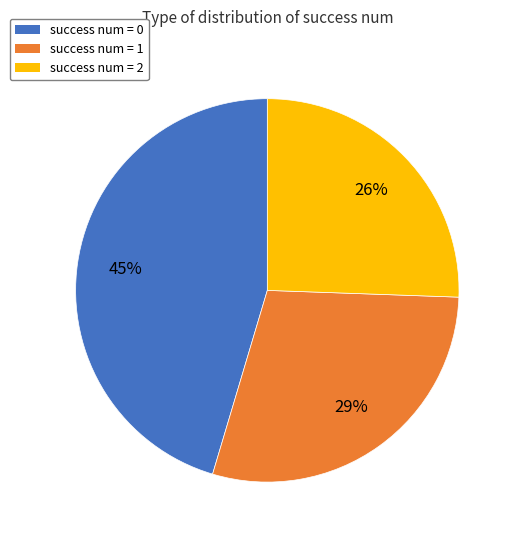

To the nearest percent, what is the average slice percentage?

33%